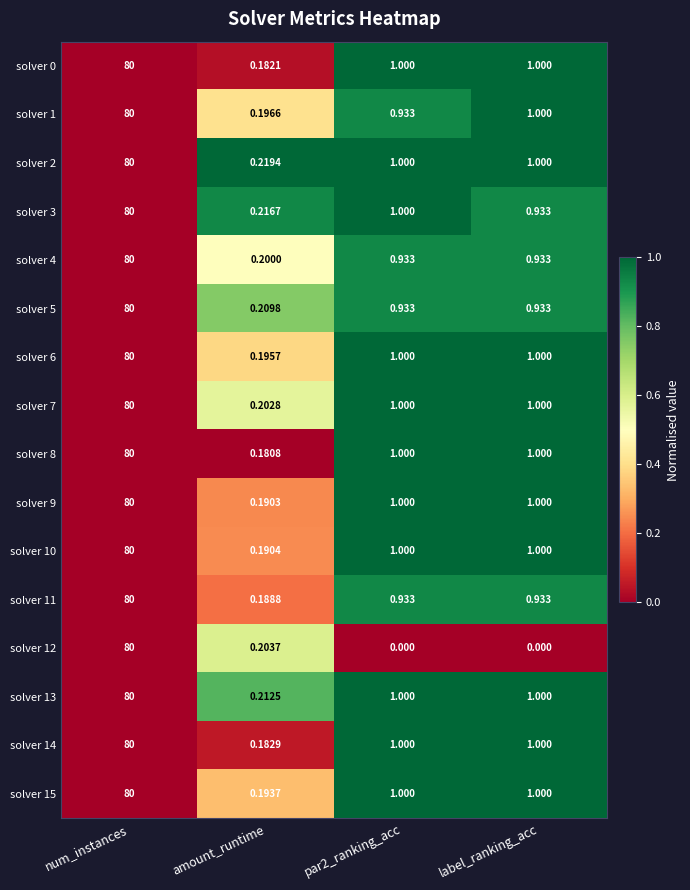

At which category does the chart reach its peak across all series?

num_instances